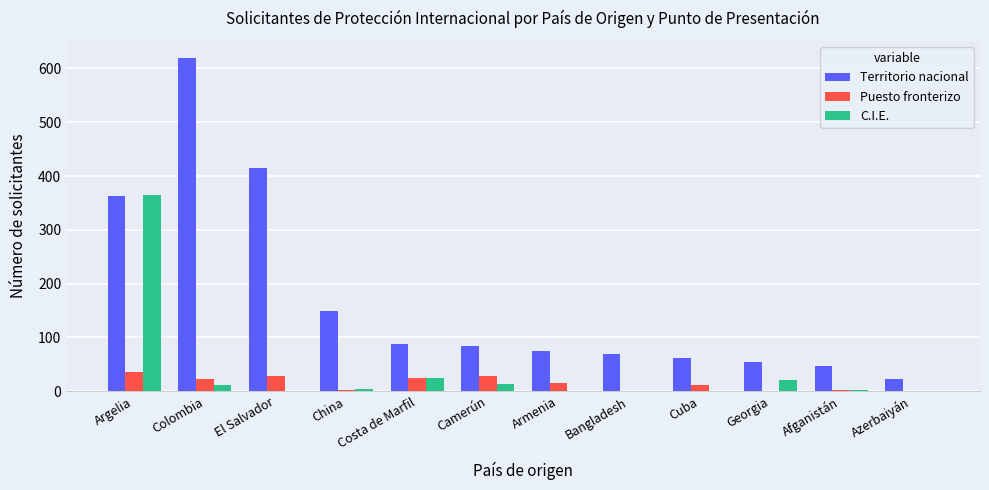

Count the number of data series in this chart.

3